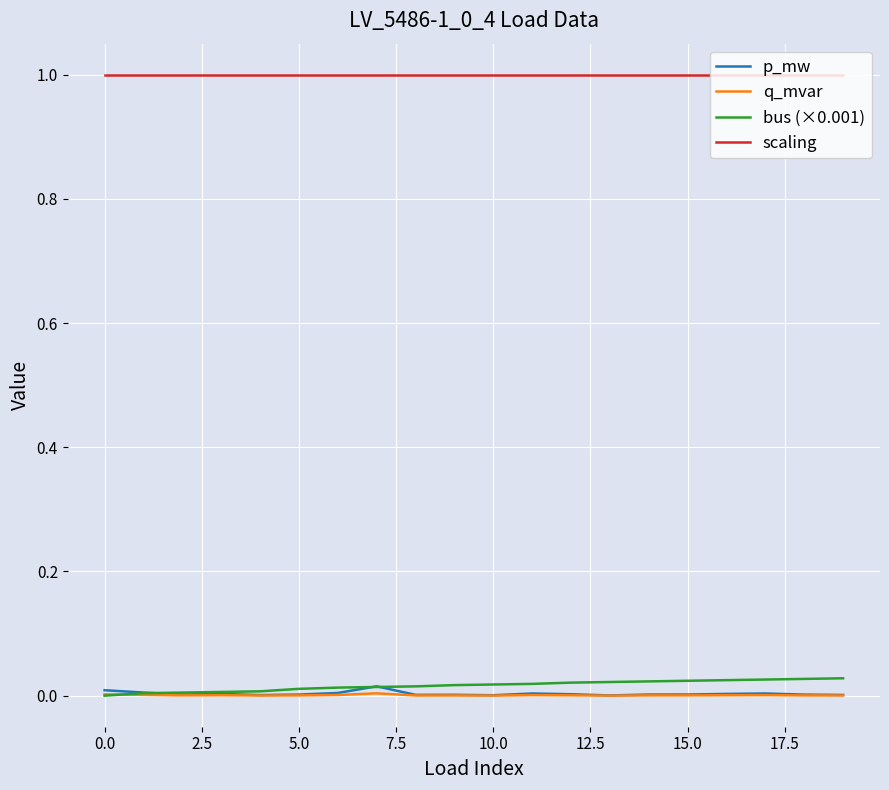

True or false: p_mw and scaling cross at least once.

False